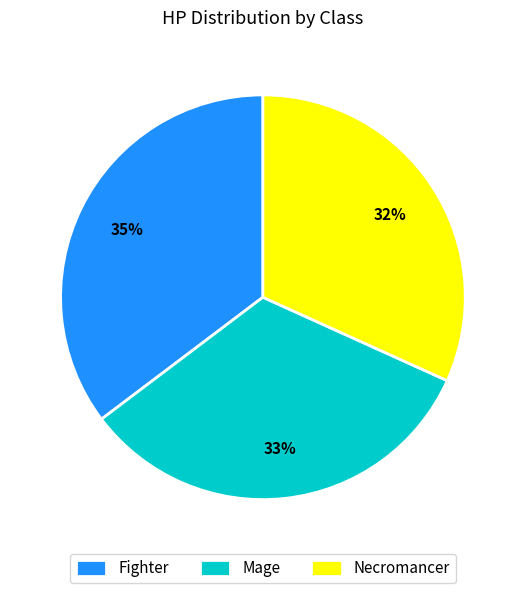

To the nearest percent, what is the combined percentage of Necromancer and Fighter?

67%